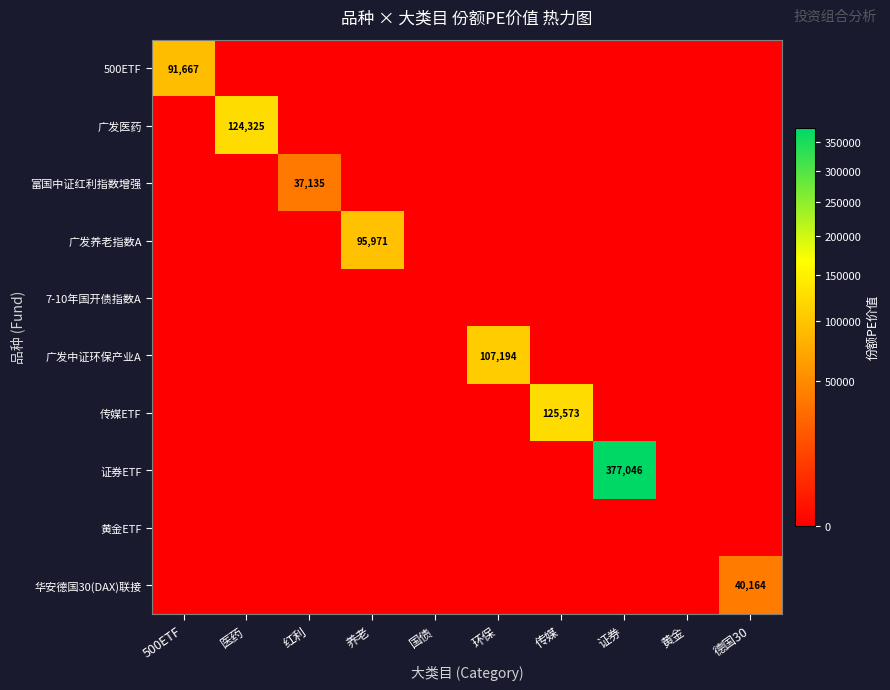

How many positive values does the 广发中证环保产业A series have?

1